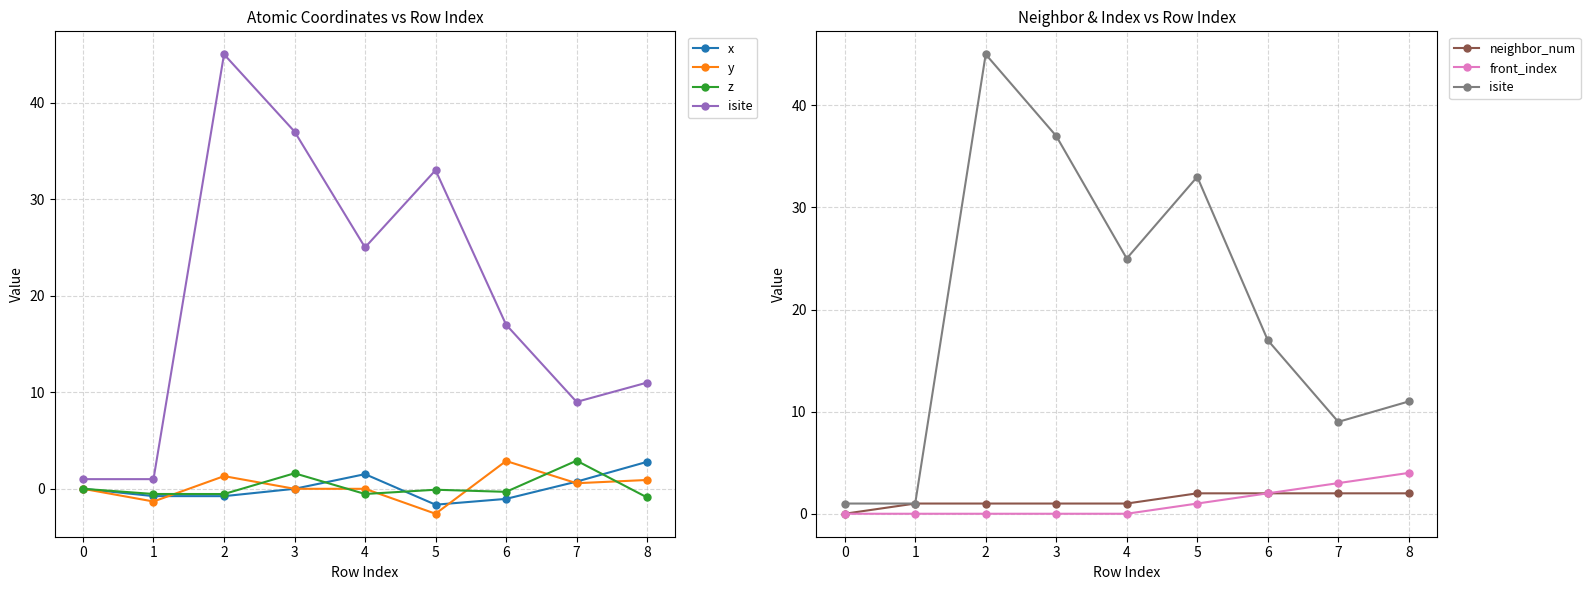

Reading left to right, list all the values displayed in this chart.

x: 0.0	-0.8	-0.8	0.0	1.5	-1.6	-1.0	0.7	2.8
y: 0.0	-1.3	1.3	0.0	0.0	-2.6	2.9	0.6	0.9
z: 0.0	-0.5	-0.5	1.6	-0.5	-0.1	-0.3	2.9	-0.9
isite: 1.0	1.0	45.0	37.0	25.0	33.0	17.0	9.0	11.0
neighbor_num: 0.0	1.0	1.0	1.0	1.0	2.0	2.0	2.0	2.0
front_index: 0.0	0.0	0.0	0.0	0.0	1.0	2.0	3.0	4.0